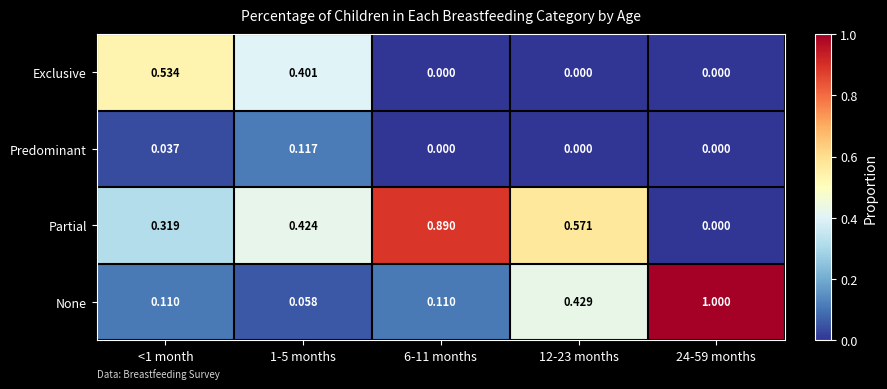

Which series has the largest total across all categories?

Partial